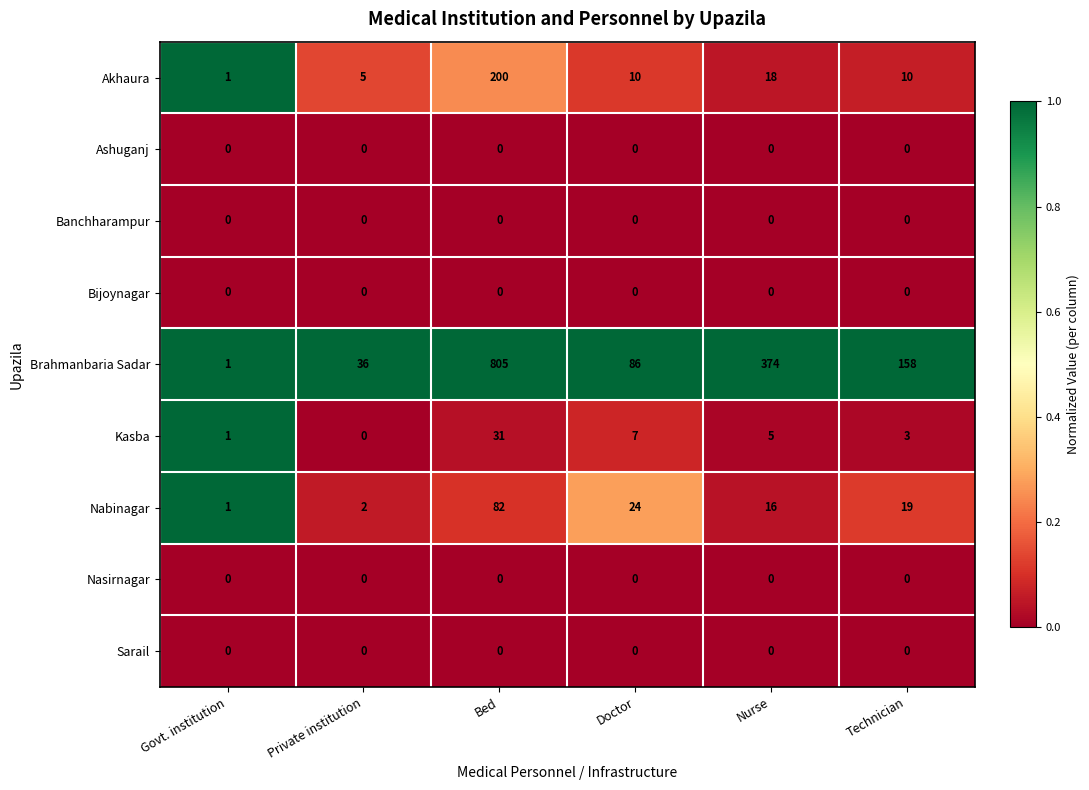

What is the total value across all series at Technician?

190